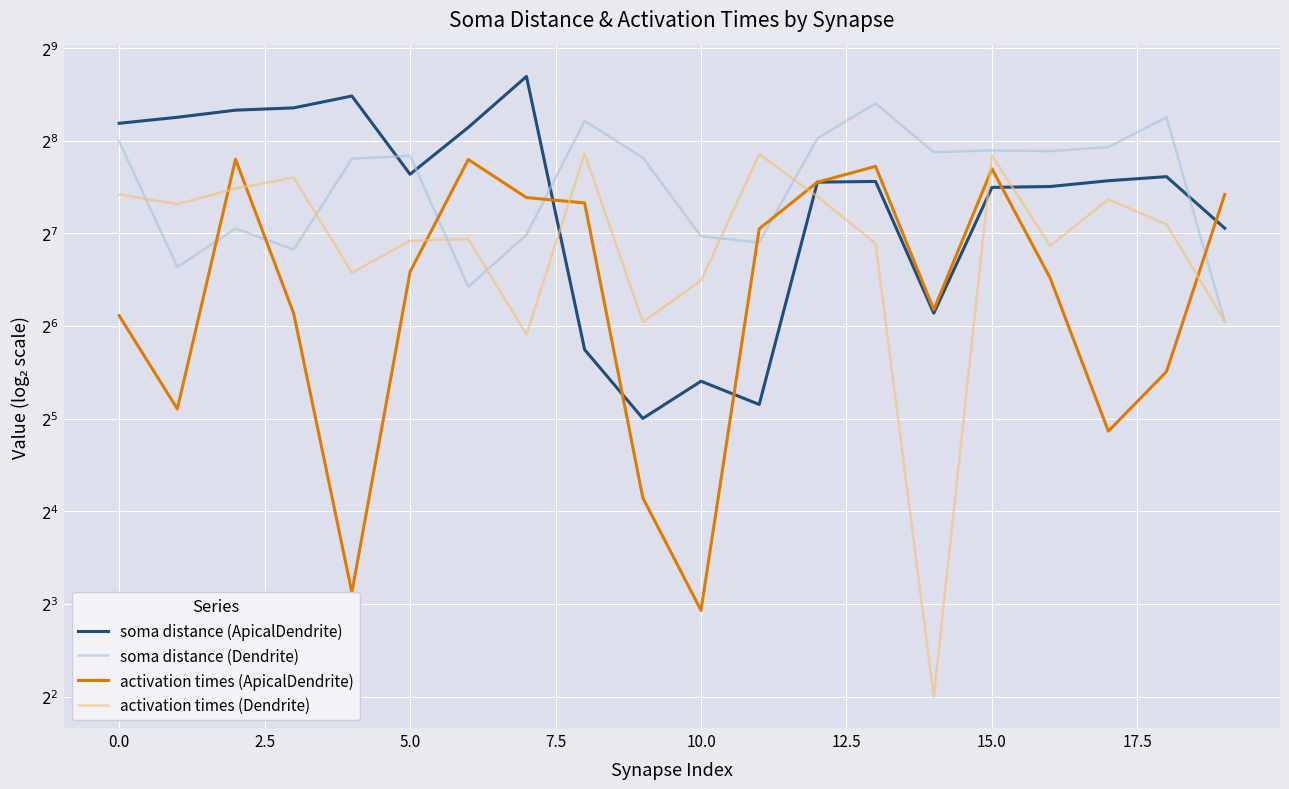

What is the value of the soma distance (ApicalDendrite) point at the 12th from the left?

35.6